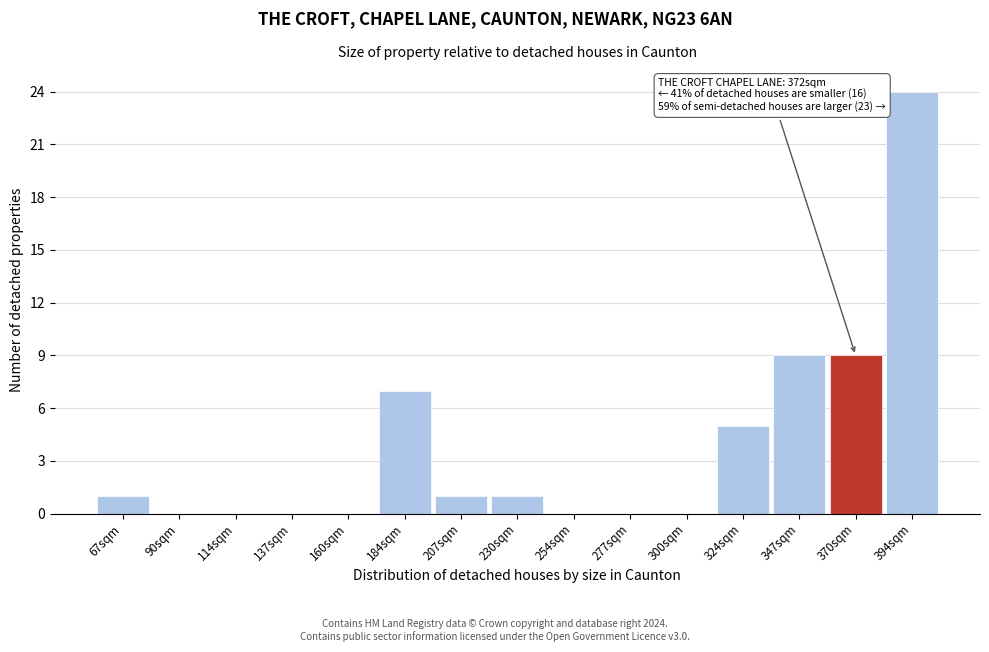

Reading left to right, transcribe all the data shown in this chart.

67sqm=1	90sqm=0	114sqm=0	137sqm=0	160sqm=0	184sqm=7	207sqm=1	230sqm=1	254sqm=0	277sqm=0	300sqm=0	324sqm=5	347sqm=9	370sqm=9	394sqm=24